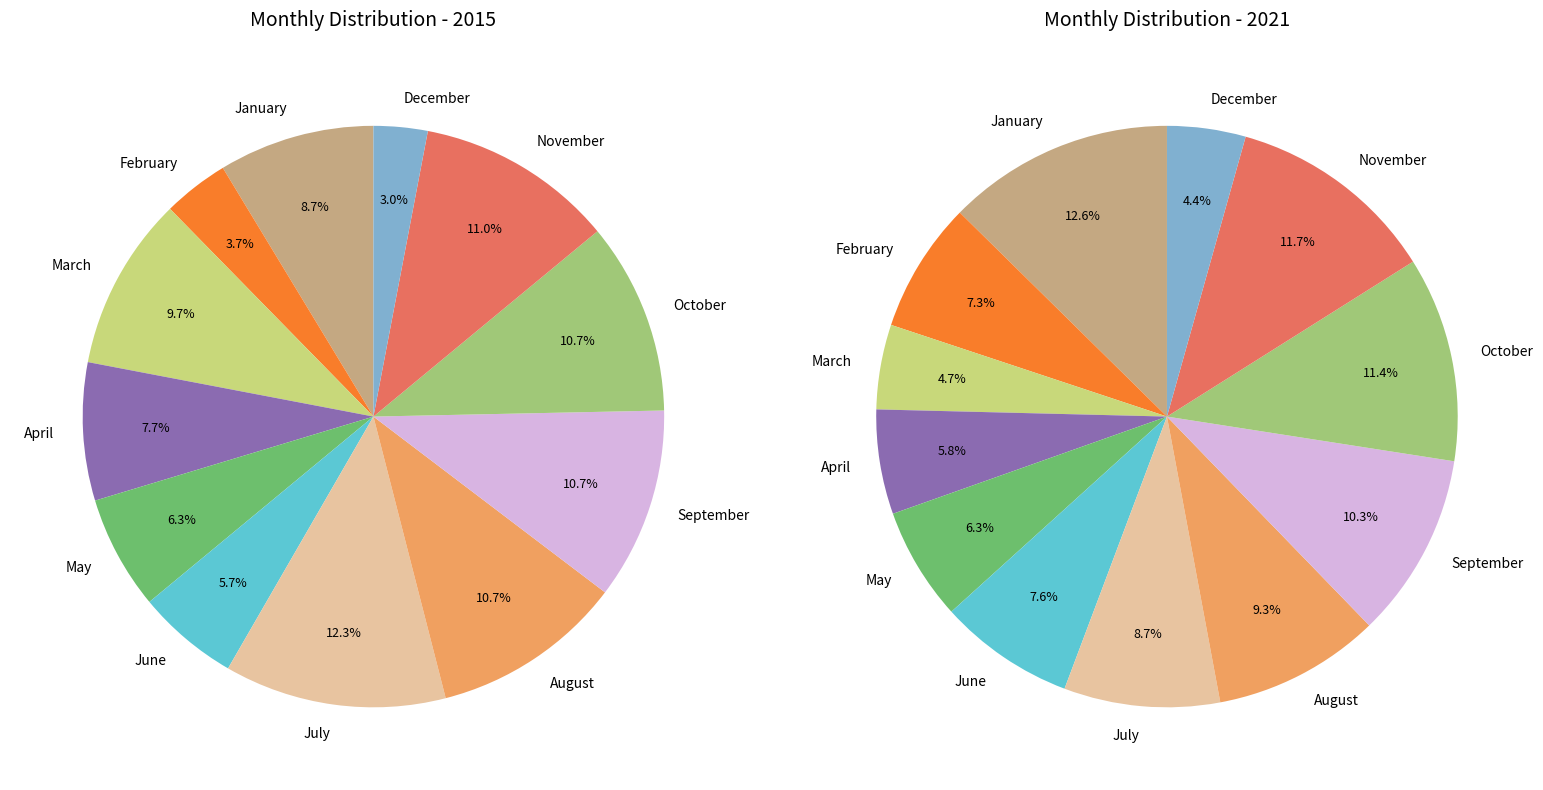

Count the number of slices in the pie.

12